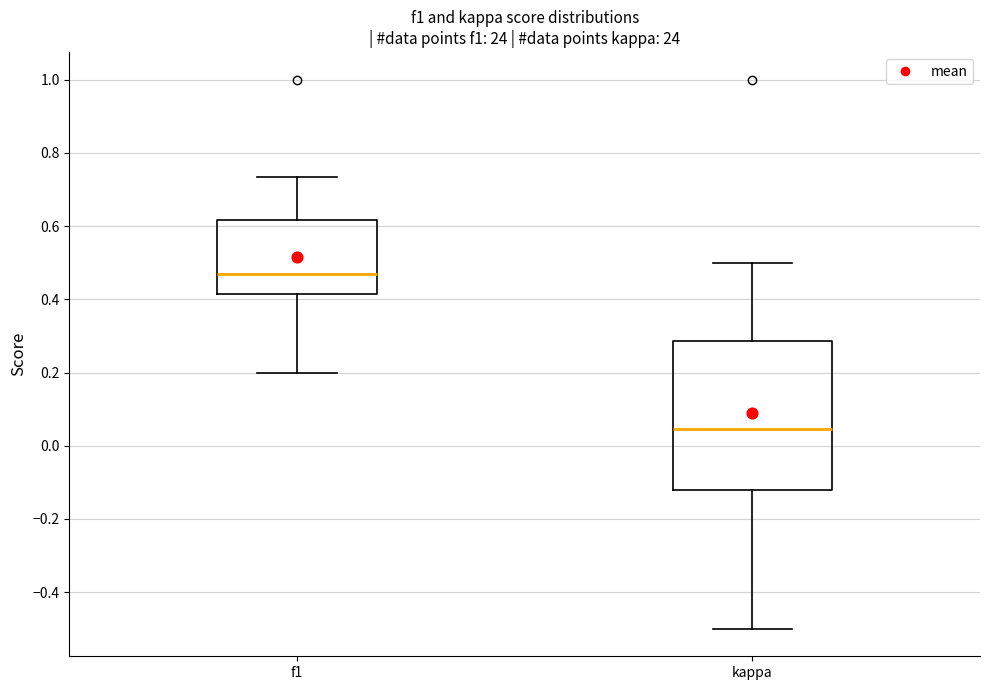

Which box has the lowest median line?

kappa